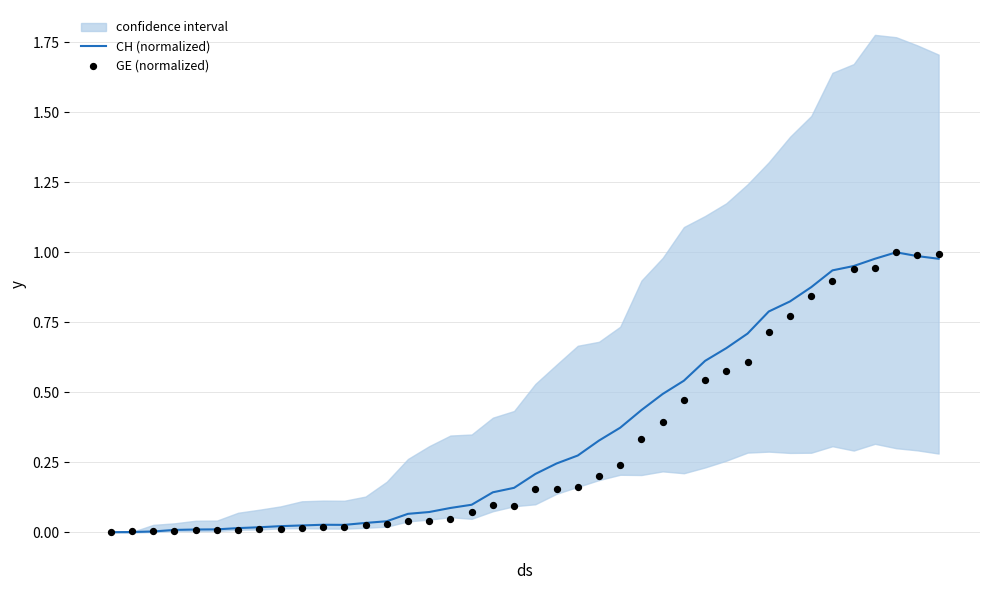

What are all the series names shown in the legend?

CH (normalized), GE (normalized)